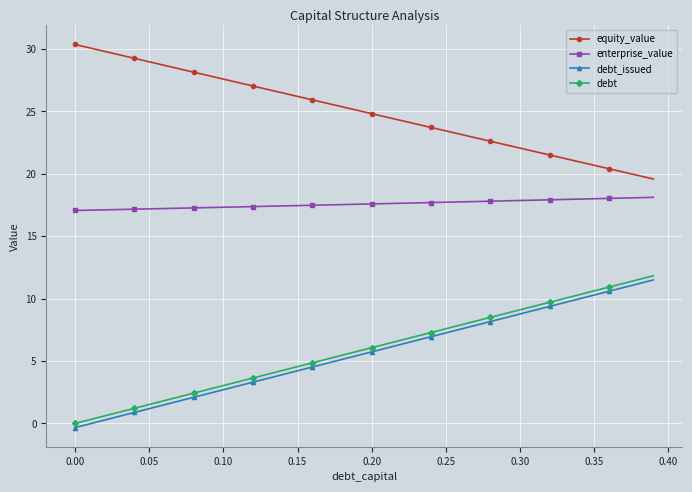

What is the value of the equity_value point at the 28th from the left?

22.9